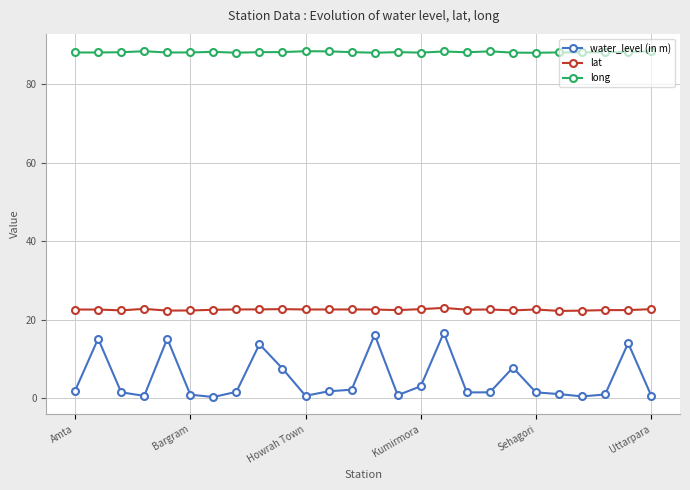

What is the sum of all water_level (in m) values?

129.2